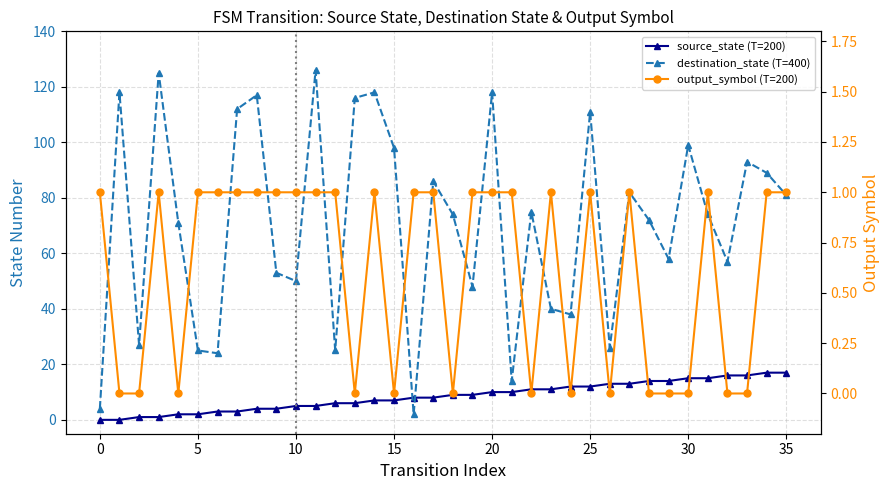

Between which two adjacent categories do source_state and destination_state first intersect?

15 and 16